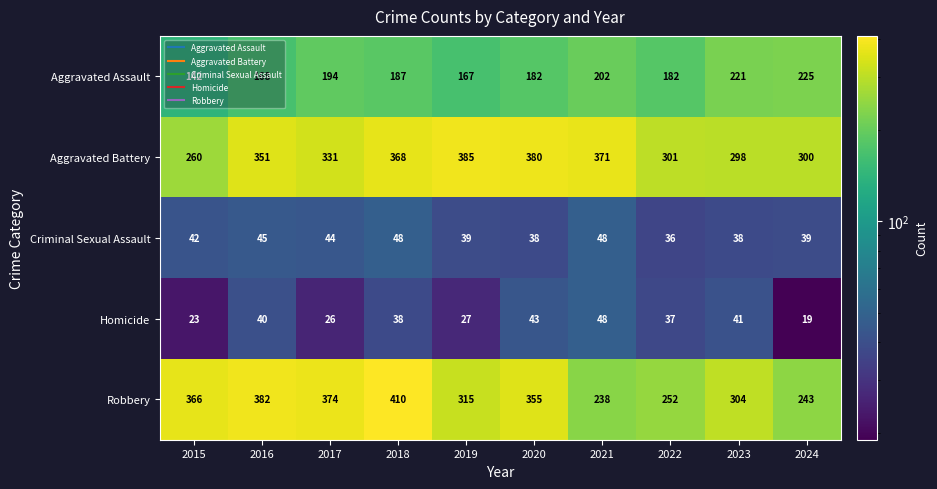

True or false: Aggravated Assault has a value of 182 at 2022.

True